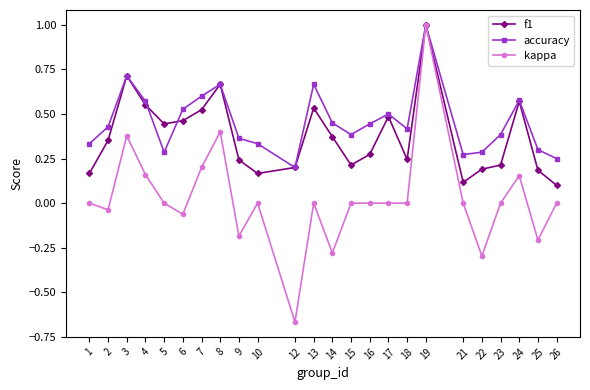

Count the number of categories in the chart.

24